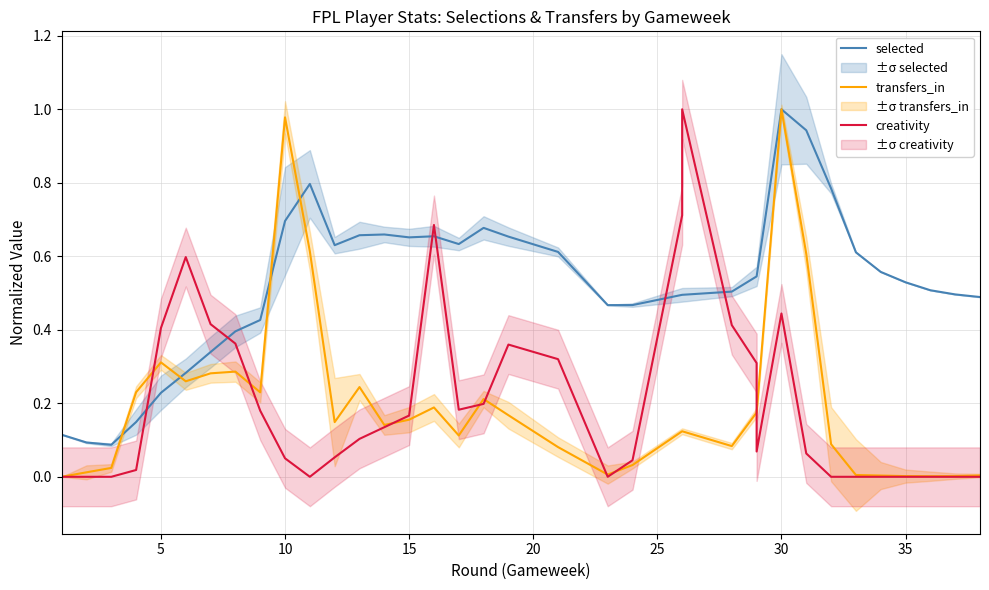

Does the chart have visible grid lines?

Yes